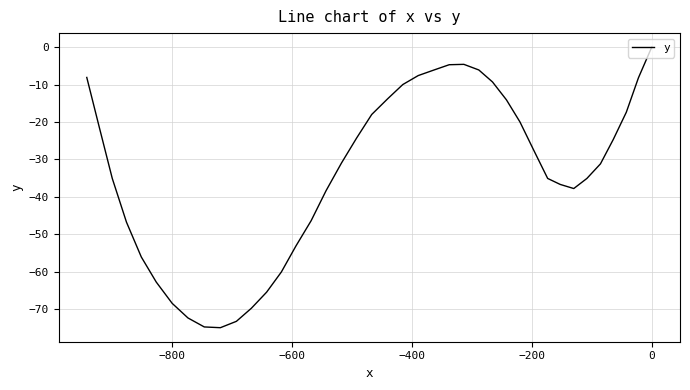

What is the difference between the second highest and minimum values?

70.4